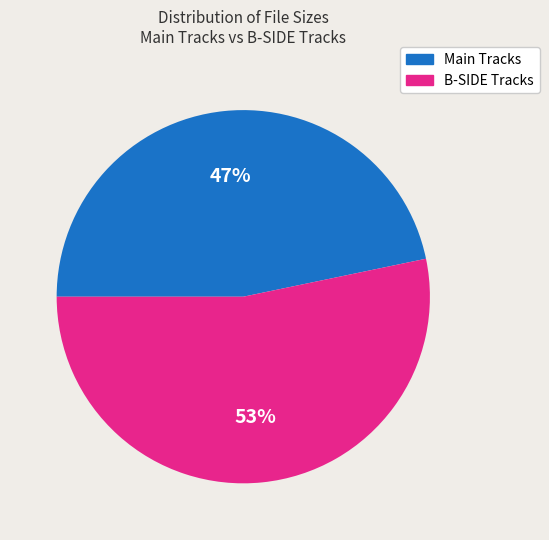

Does any single category account for the majority?

Yes